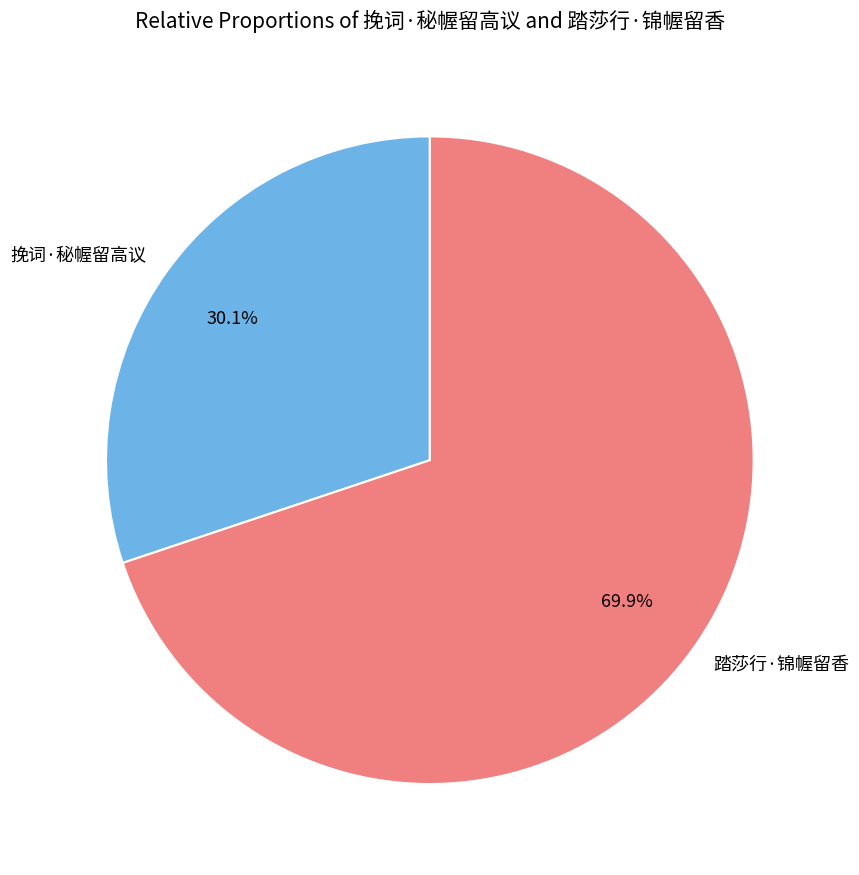

How many segments does this pie chart have?

2